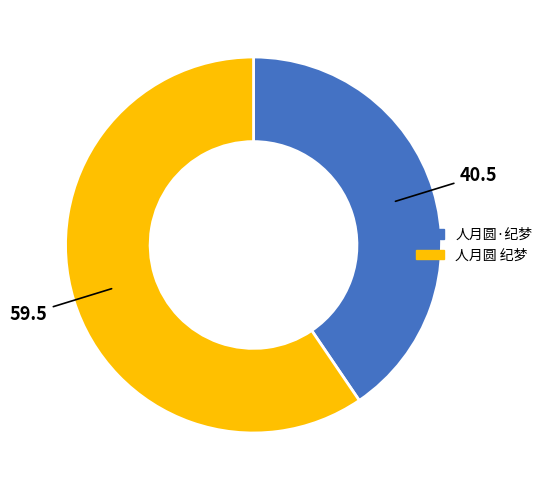

What is the smallest slice in the pie chart?

人月圆·纪梦